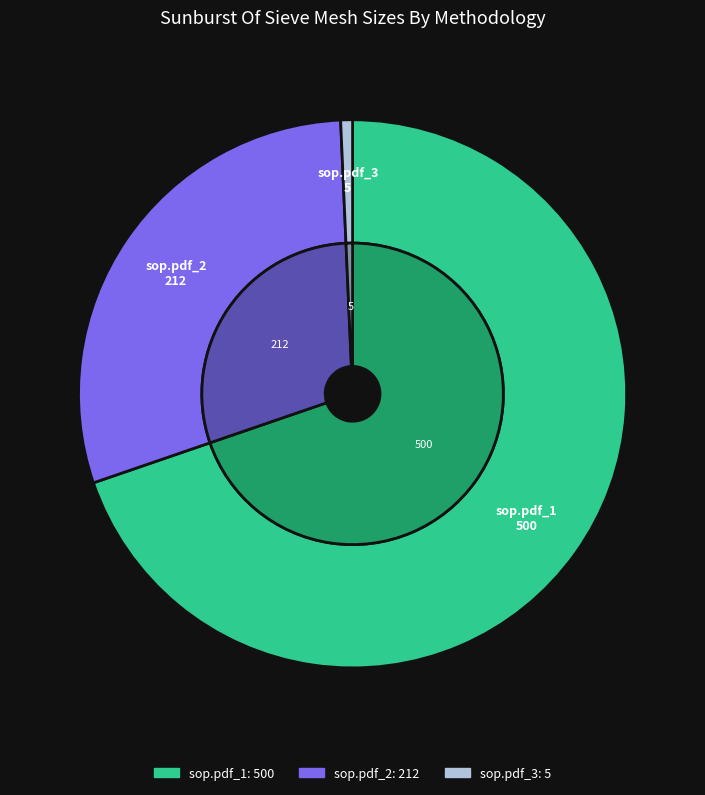

What is the largest slice in the pie chart?

sop.pdf_1